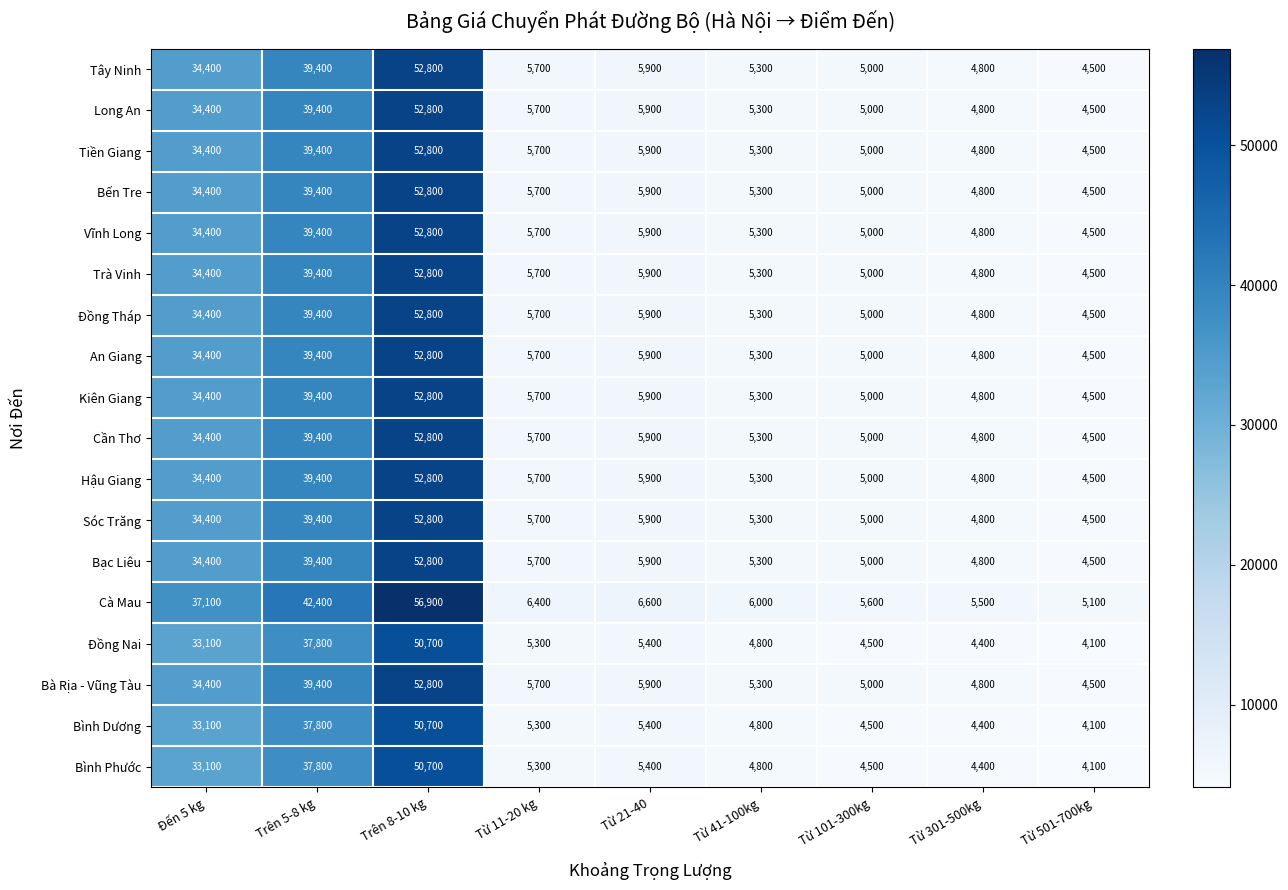

Is the value of Cà Mau at Từ 11-20 kg greater than the value of Cần Thơ at Từ 41-100kg?

Yes